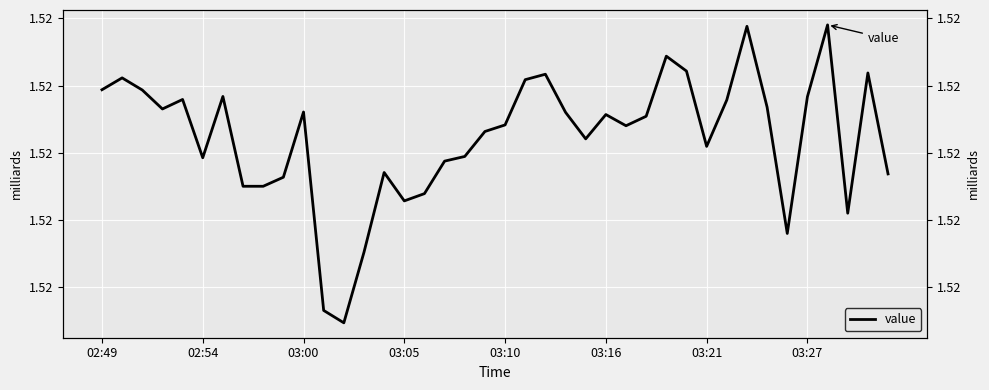

How many data points does each series have?

40